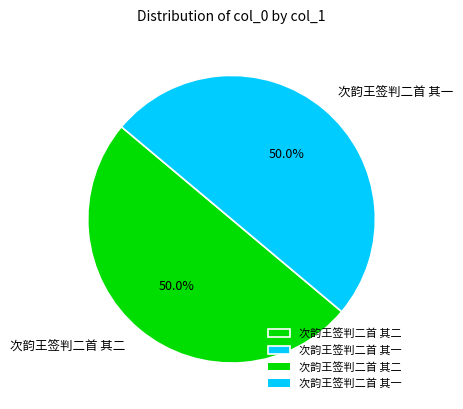

Do 次韵王签判二首 其一 and 次韵王签判二首 其二 together represent more than half of the pie?

Yes